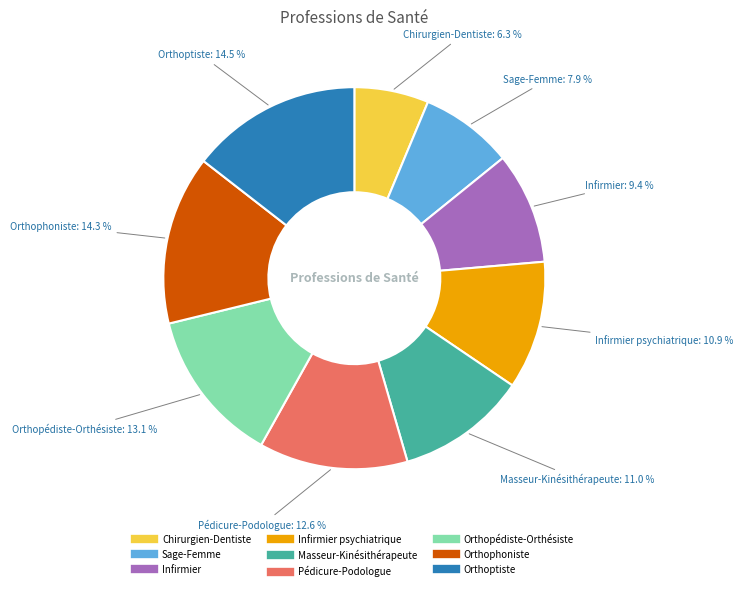

Is there a majority slice in this chart?

No